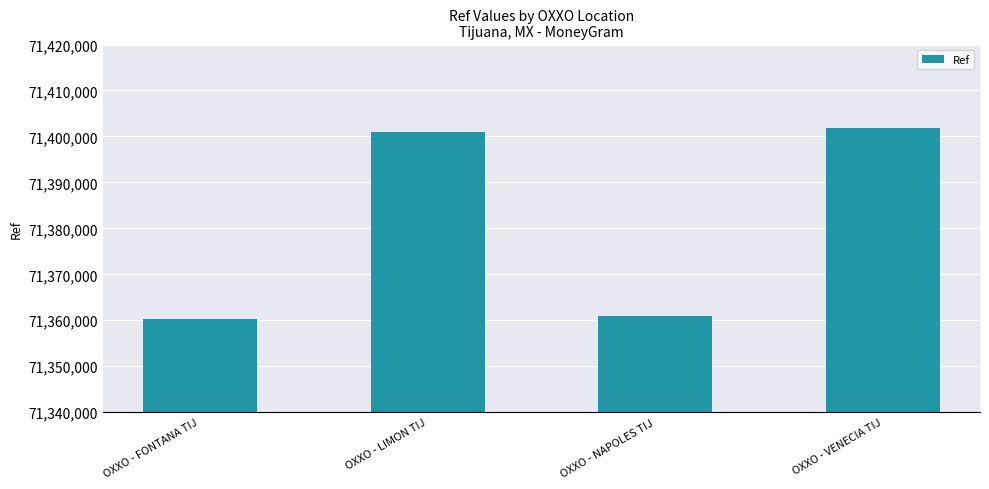

True or false: the data shows 71401065 at OXXO - LIMON TIJ.

True